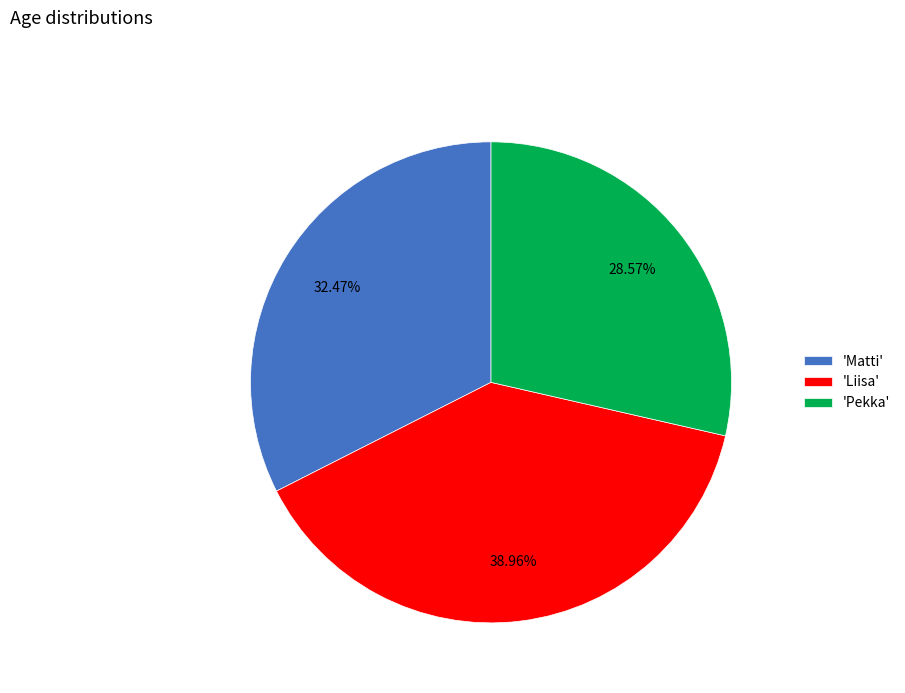

Rank the categories by value from lowest to highest.

'Pekka', 'Matti', 'Liisa'